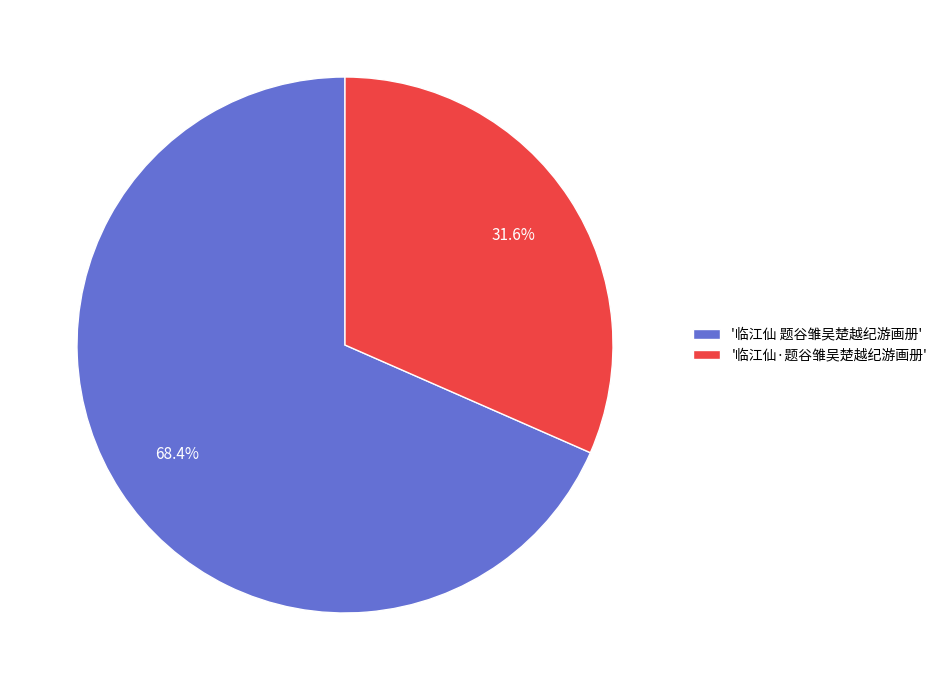

Which category accounts for the majority?

'临江仙 题谷雏吴楚越纪游画册'